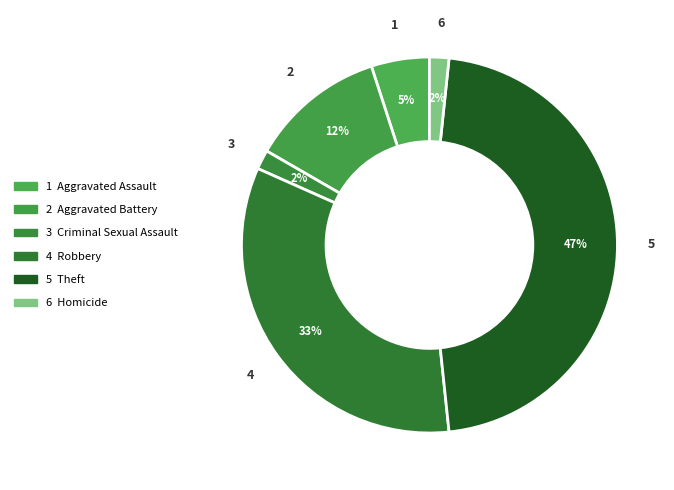

Rank the categories by value from highest to lowest.

Theft, Robbery, Aggravated Battery, Aggravated Assault, Criminal Sexual Assault, Homicide